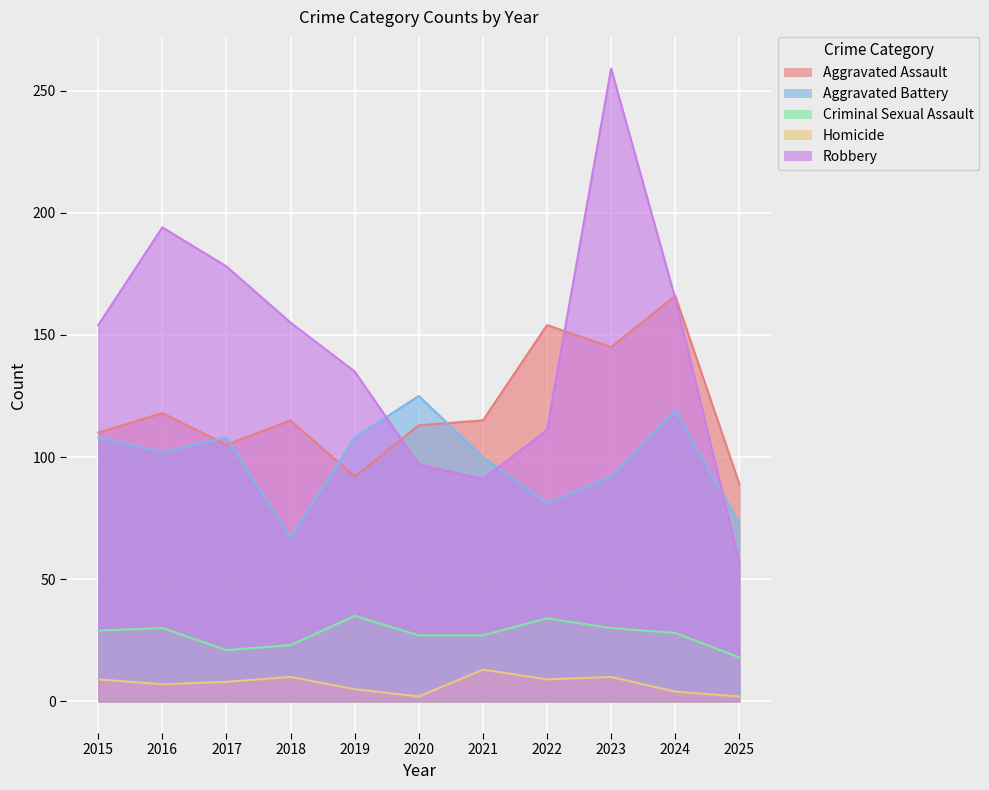

At which label does Homicide reach its peak?

2021